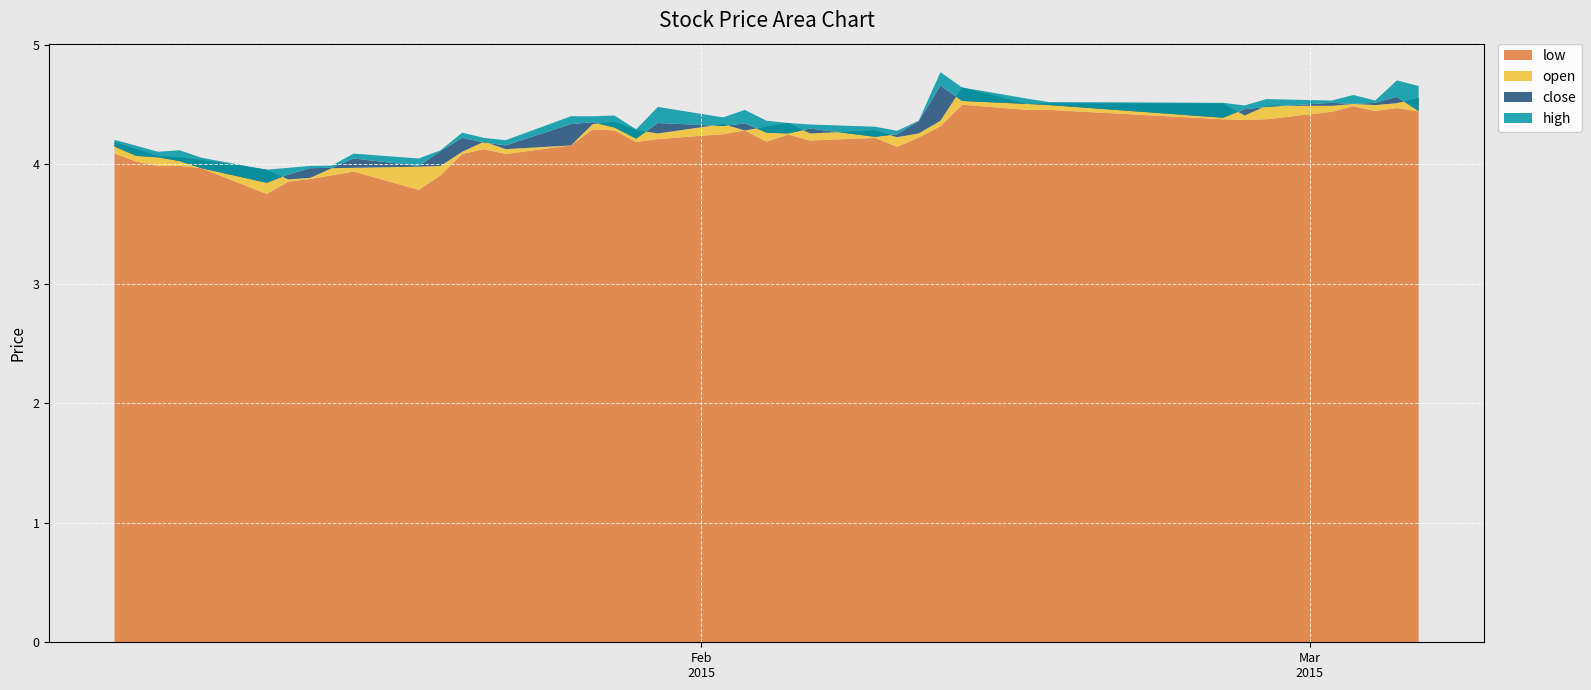

Reading left to right, transcribe all the data shown in this chart.

close: 2015-01-05=4.1	2015-01-06=4.1	2015-01-07=4.1	2015-01-08=4.0	2015-01-09=4.0	2015-01-12=3.8	2015-01-13=3.9	2015-01-14=4.0	2015-01-15=4.0	2015-01-16=4.0	2015-01-19=4.0	2015-01-20=4.1	2015-01-21=4.2	2015-01-22=4.2	2015-01-23=4.2	2015-01-26=4.3	2015-01-27=4.4	2015-01-28=4.3	2015-01-29=4.2	2015-01-30=4.3	2015-02-02=4.3	2015-02-03=4.3	2015-02-04=4.3	2015-02-05=4.3	2015-02-06=4.3	2015-02-09=4.2	2015-02-10=4.3	2015-02-11=4.4	2015-02-12=4.7	2015-02-13=4.5	2015-02-16=4.5	2015-02-17=4.5	2015-02-25=4.4	2015-02-26=4.5	2015-02-27=4.5	2015-03-02=4.5	2015-03-03=4.5	2015-03-04=4.5	2015-03-05=4.6	2015-03-06=4.4
open: 2015-01-05=4.2	2015-01-06=4.1	2015-01-07=4.1	2015-01-08=4.1	2015-01-09=4.0	2015-01-12=4.0	2015-01-13=3.9	2015-01-14=3.9	2015-01-15=4.0	2015-01-16=4.0	2015-01-19=4.0	2015-01-20=4.0	2015-01-21=4.1	2015-01-22=4.2	2015-01-23=4.1	2015-01-26=4.2	2015-01-27=4.3	2015-01-28=4.4	2015-01-29=4.3	2015-01-30=4.3	2015-02-02=4.3	2015-02-03=4.3	2015-02-04=4.3	2015-02-05=4.3	2015-02-06=4.3	2015-02-09=4.3	2015-02-10=4.2	2015-02-11=4.3	2015-02-12=4.4	2015-02-13=4.6	2015-02-16=4.5	2015-02-17=4.5	2015-02-25=4.5	2015-02-26=4.4	2015-02-27=4.5	2015-03-02=4.5	2015-03-03=4.5	2015-03-04=4.5	2015-03-05=4.5	2015-03-06=4.6
high: 2015-01-05=4.2	2015-01-06=4.2	2015-01-07=4.1	2015-01-08=4.1	2015-01-09=4.1	2015-01-12=4.0	2015-01-13=4.0	2015-01-14=4.0	2015-01-15=4.0	2015-01-16=4.1	2015-01-19=4.0	2015-01-20=4.1	2015-01-21=4.3	2015-01-22=4.2	2015-01-23=4.2	2015-01-26=4.4	2015-01-27=4.4	2015-01-28=4.4	2015-01-29=4.3	2015-01-30=4.5	2015-02-02=4.4	2015-02-03=4.5	2015-02-04=4.4	2015-02-05=4.3	2015-02-06=4.3	2015-02-09=4.3	2015-02-10=4.3	2015-02-11=4.4	2015-02-12=4.8	2015-02-13=4.6	2015-02-16=4.5	2015-02-17=4.5	2015-02-25=4.5	2015-02-26=4.5	2015-02-27=4.5	2015-03-02=4.5	2015-03-03=4.6	2015-03-04=4.5	2015-03-05=4.7	2015-03-06=4.7
low: 2015-01-05=4.1	2015-01-06=4.0	2015-01-07=4.0	2015-01-08=4.0	2015-01-09=4.0	2015-01-12=3.8	2015-01-13=3.9	2015-01-14=3.9	2015-01-15=3.9	2015-01-16=3.9	2015-01-19=3.8	2015-01-20=3.9	2015-01-21=4.1	2015-01-22=4.1	2015-01-23=4.1	2015-01-26=4.2	2015-01-27=4.3	2015-01-28=4.3	2015-01-29=4.2	2015-01-30=4.2	2015-02-02=4.3	2015-02-03=4.3	2015-02-04=4.2	2015-02-05=4.2	2015-02-06=4.2	2015-02-09=4.2	2015-02-10=4.1	2015-02-11=4.2	2015-02-12=4.3	2015-02-13=4.5	2015-02-16=4.5	2015-02-17=4.5	2015-02-25=4.4	2015-02-26=4.4	2015-02-27=4.4	2015-03-02=4.4	2015-03-03=4.5	2015-03-04=4.4	2015-03-05=4.5	2015-03-06=4.4